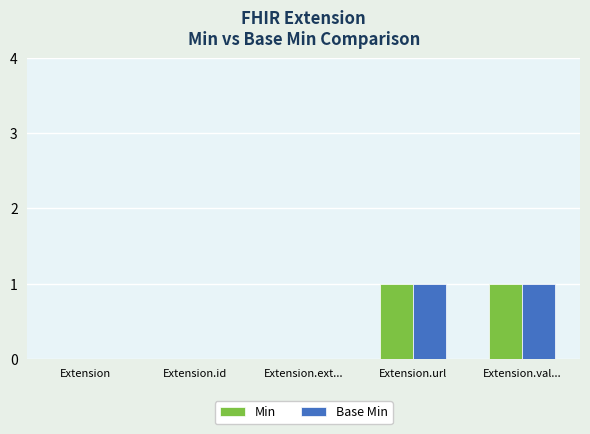

Is the value of Base Min at Extension.val... greater than the value of Min at Extension.id?

Yes